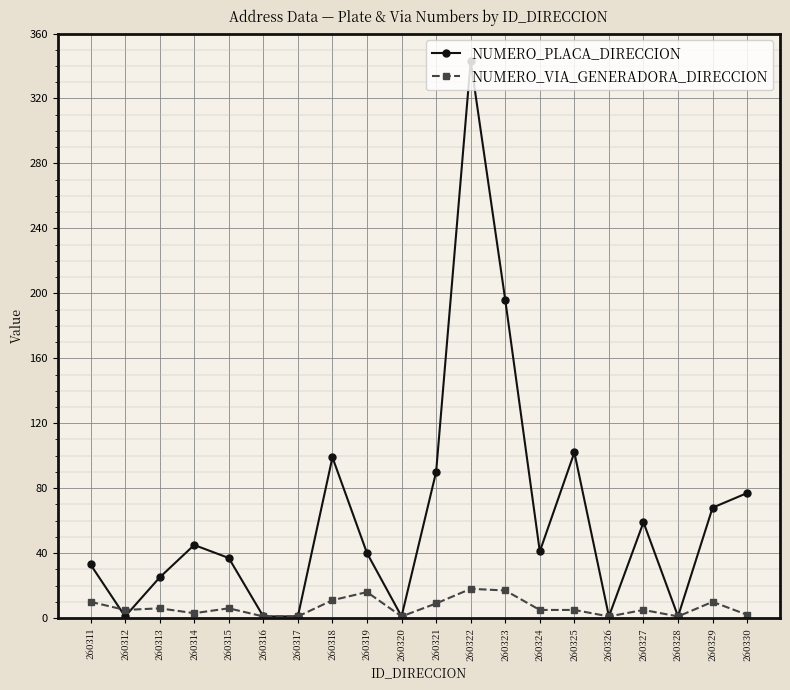

In NUMERO_PLACA_DIRECCION, how many points are higher than both neighbors (excluding endpoints)?

5